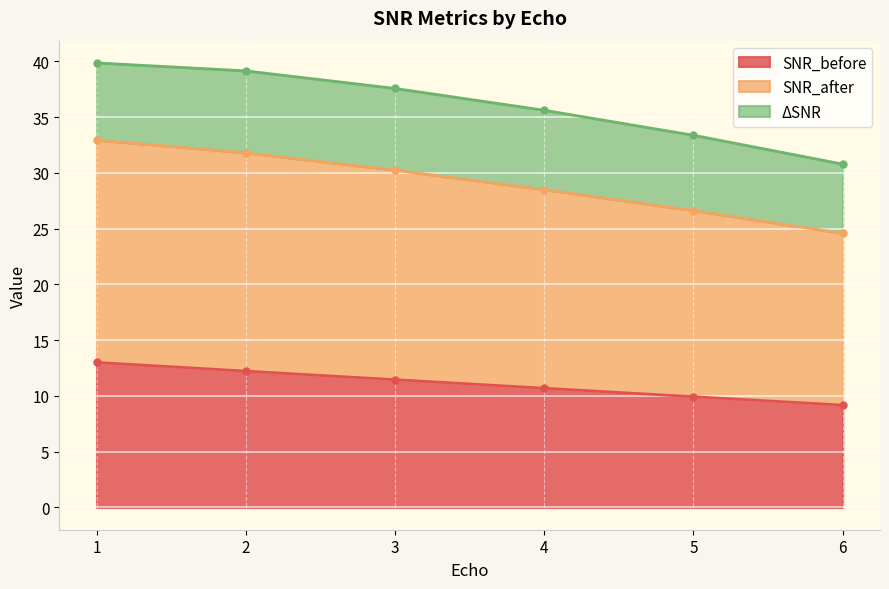

True or false: SNR_before has a value of 11.5 at 3.

True